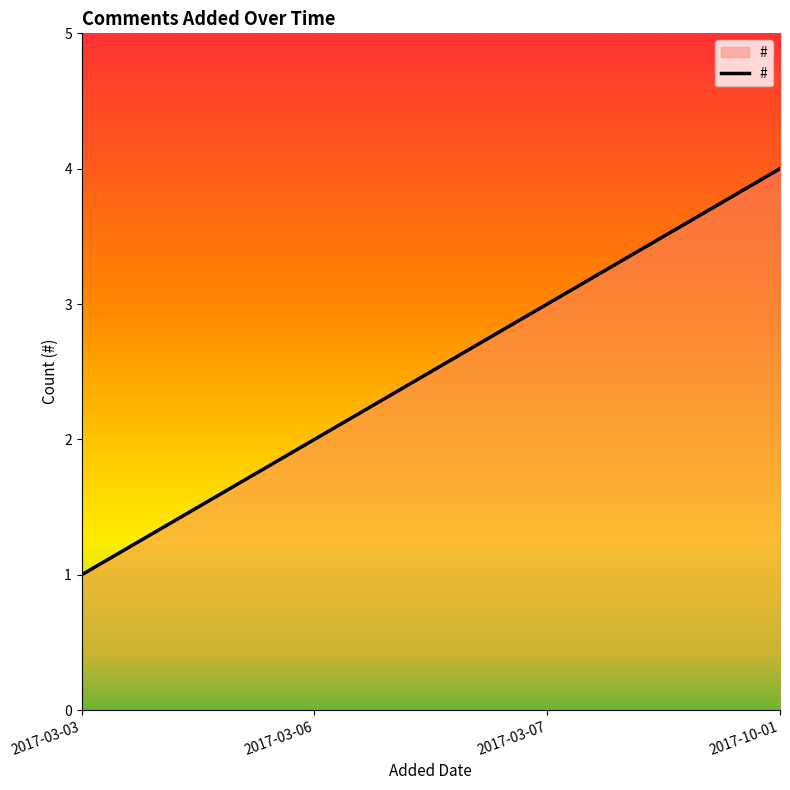

Does the chart display data point markers on the line(s)?

No